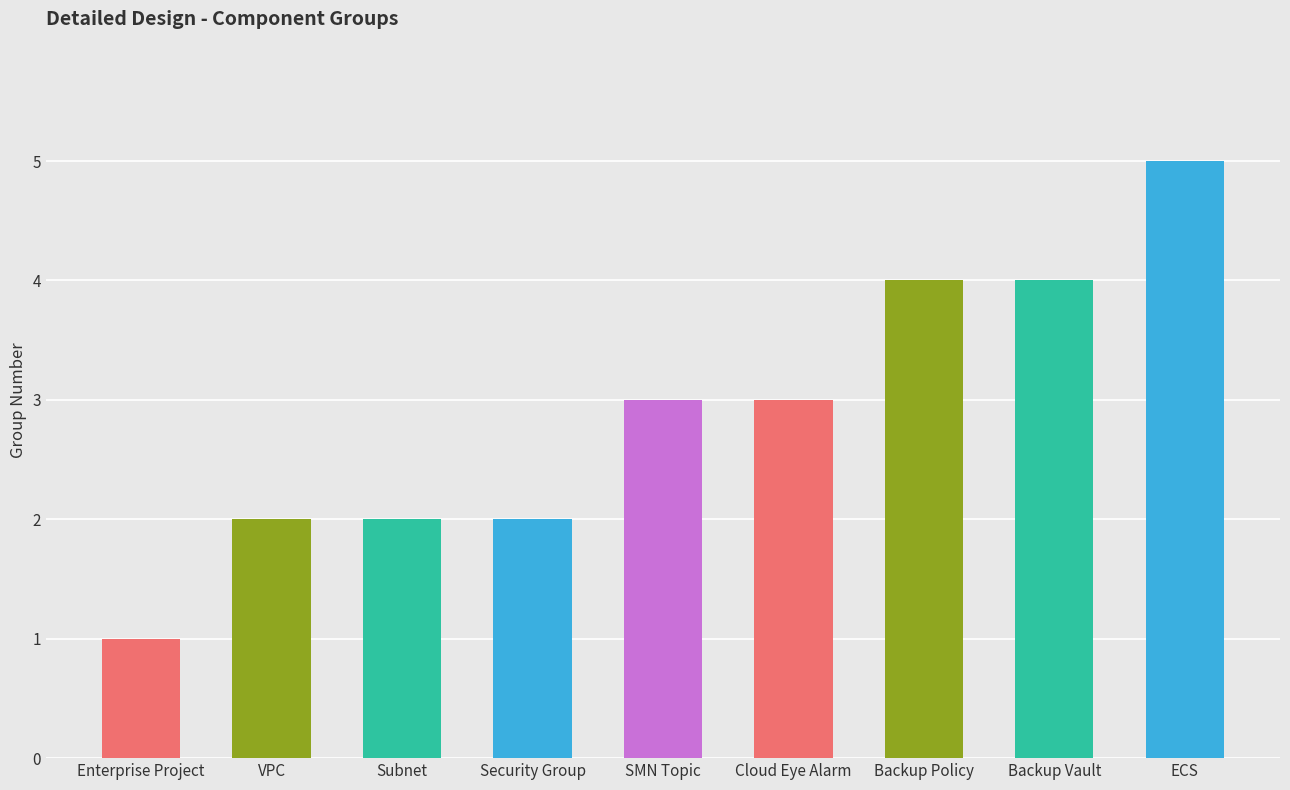

What value does the data have at SMN Topic?

3